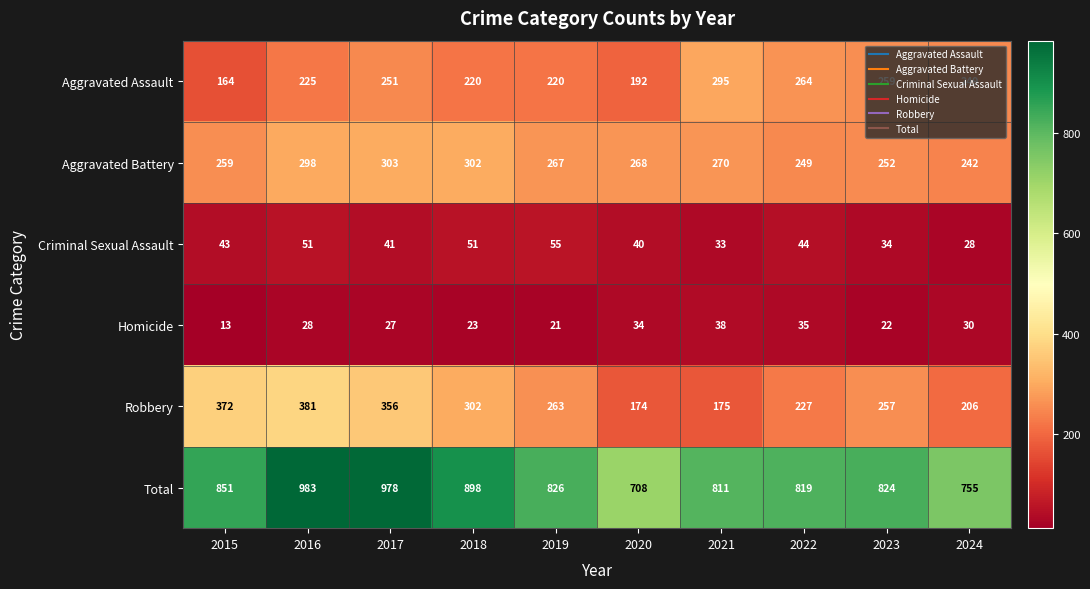

What is the greatest value displayed?

983